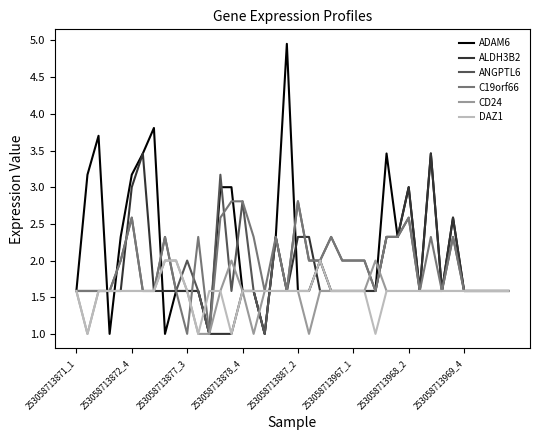

What is the lowest value of the C19orf66 series?

1.0